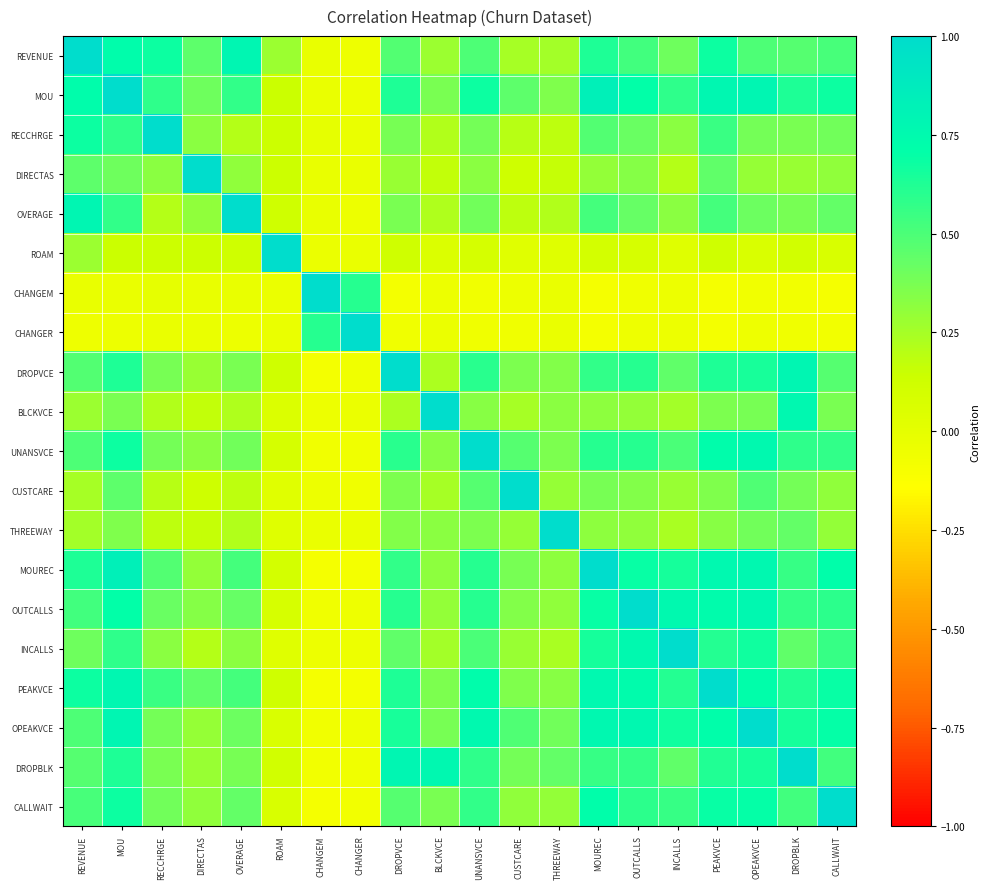

Between MOU and OVERAGE, which is larger?

OVERAGE